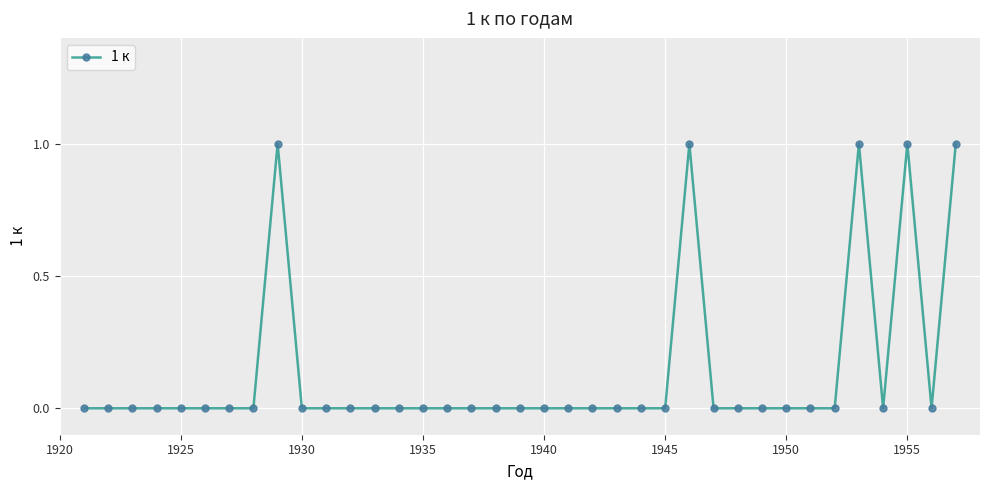

What is the value of the 33rd point from the left?

1